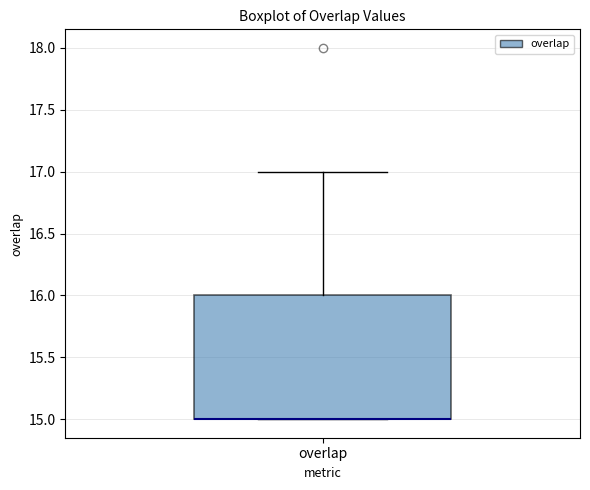

Transcribe this box plot: give where the median line is, the range the box spans, and where the two whiskers end, as read against the y-axis. The values are not printed on the chart, so give them approximately, as read against the axis.

median 15 (drawn on the box's lower edge), box 15 to 16, whiskers 15 to 17